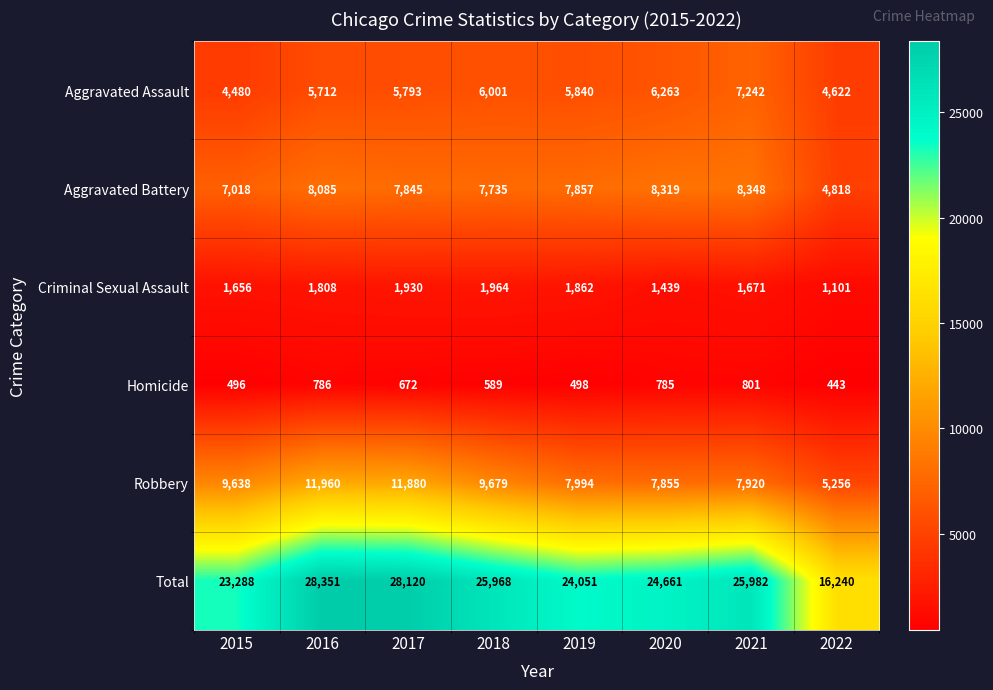

List the labels in order of Homicide value, smallest first.

2022, 2015, 2019, 2018, 2017, 2020, 2016, 2021